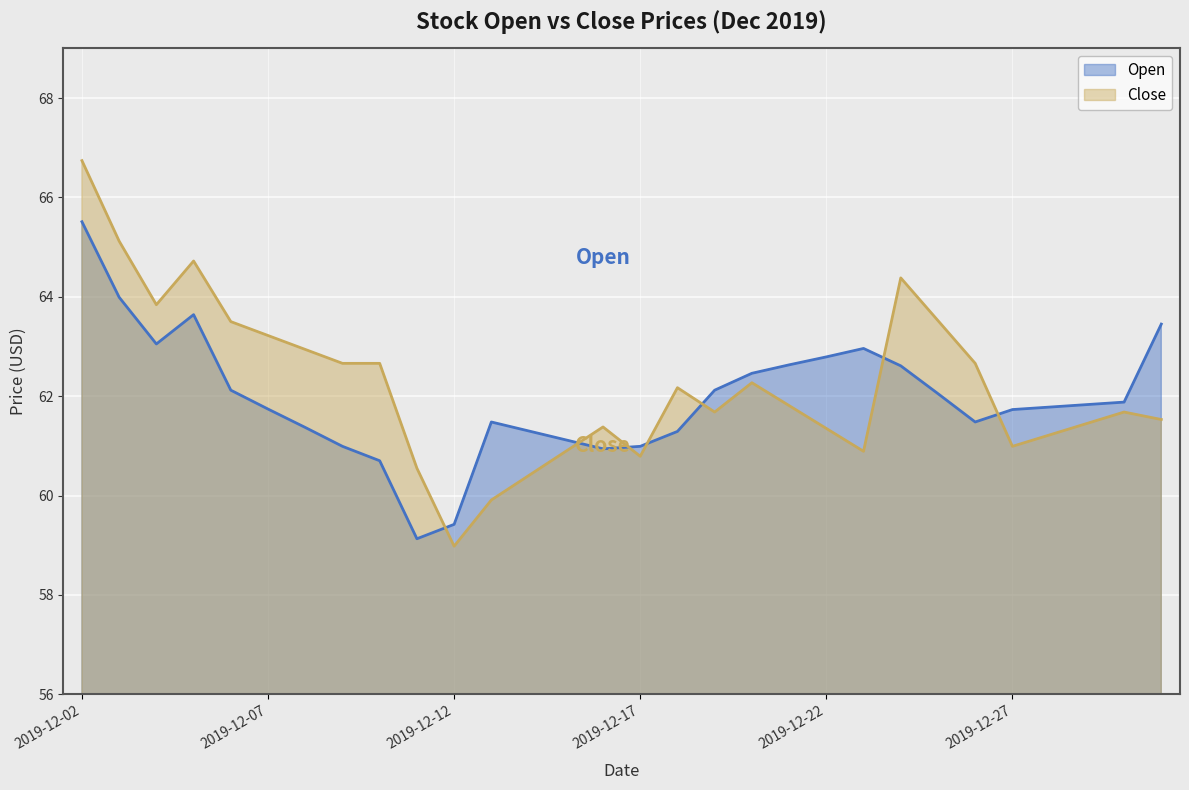

Rank the series at 2019-12-13 from highest to lowest value.

Open, Close